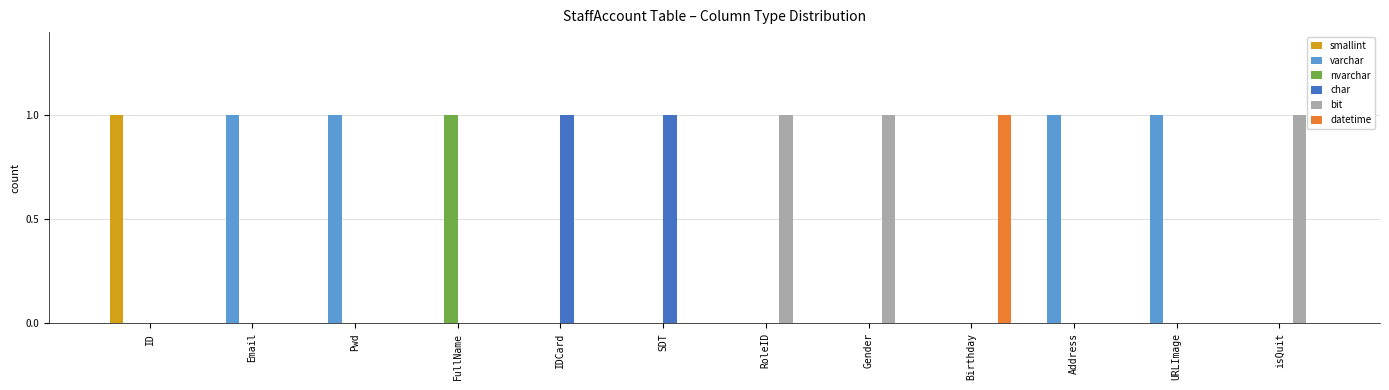

What is the sum of all bit values?

3